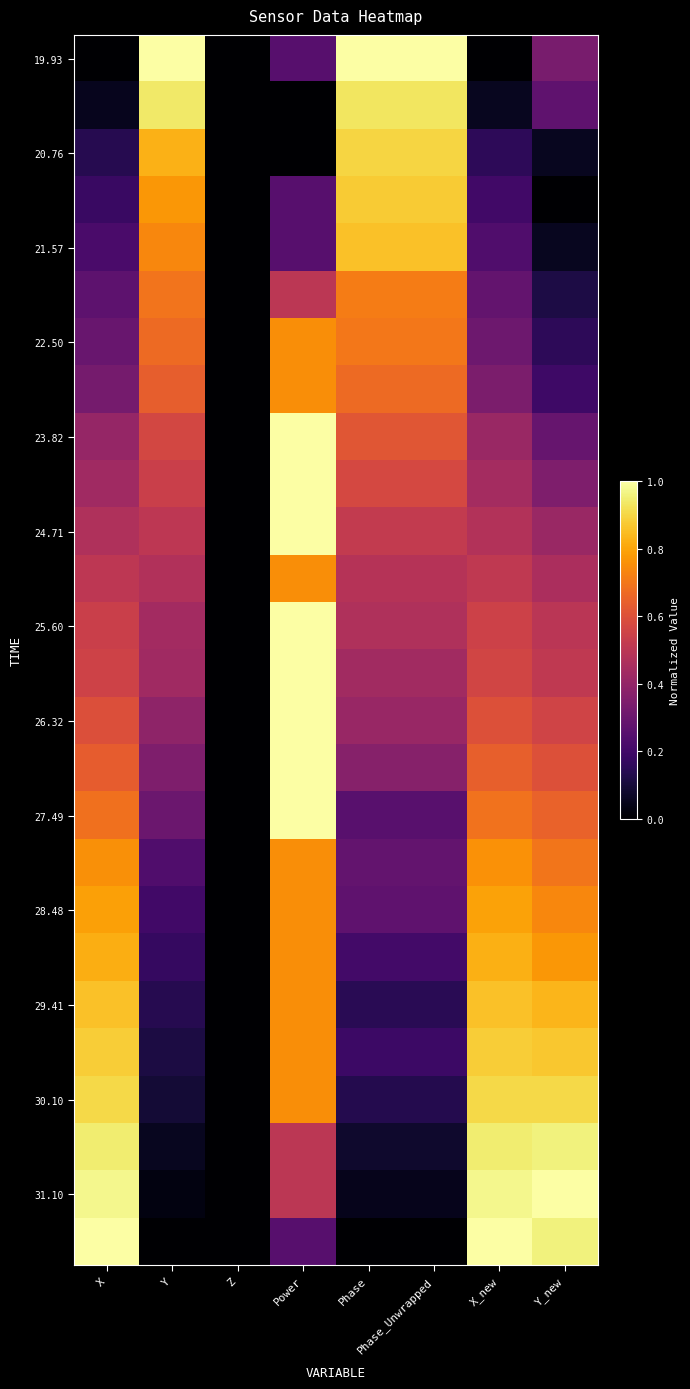

At how many categories does at least one series exceed 0?

7